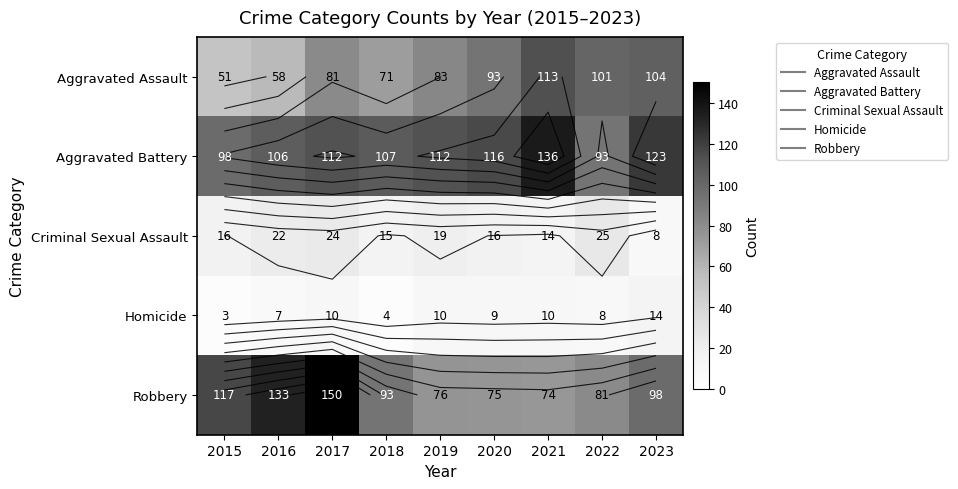

The value of Criminal Sexual Assault at 2023 is 8. True or false?

True